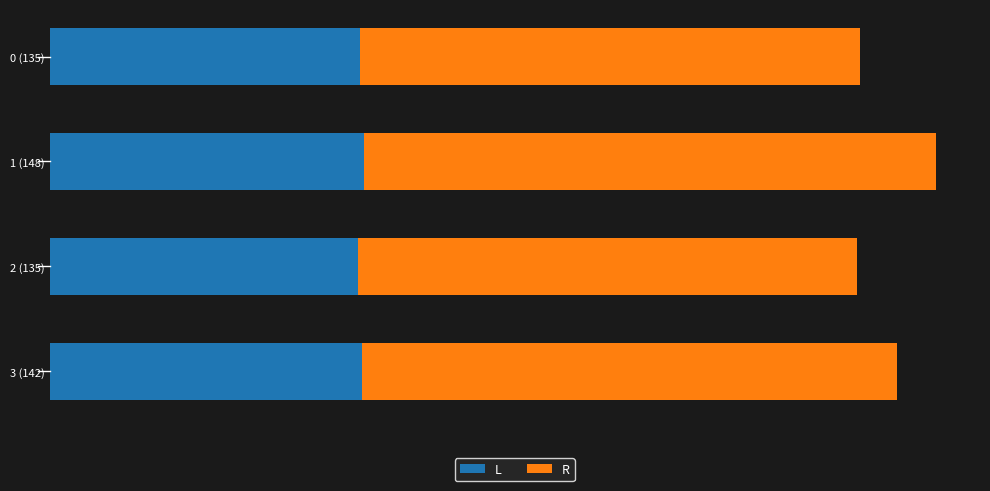

What are all the series names shown in the legend?

L, R